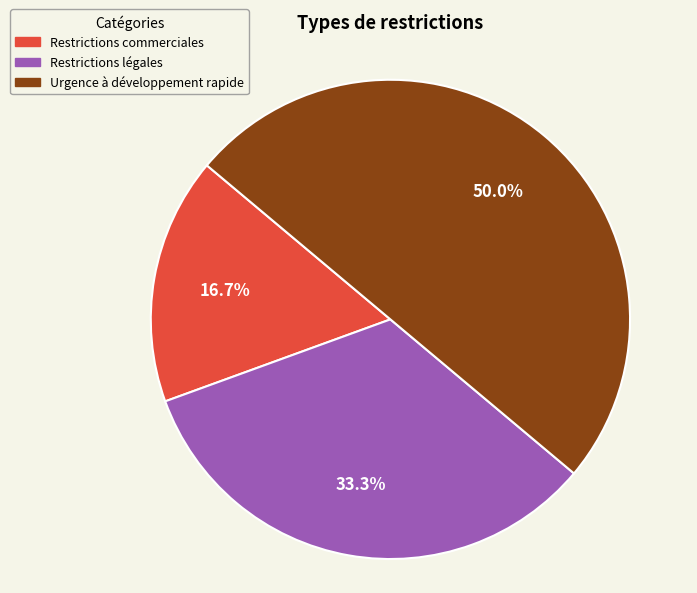

To the nearest percent, what is the difference between the largest and smallest slice percentages?

33%